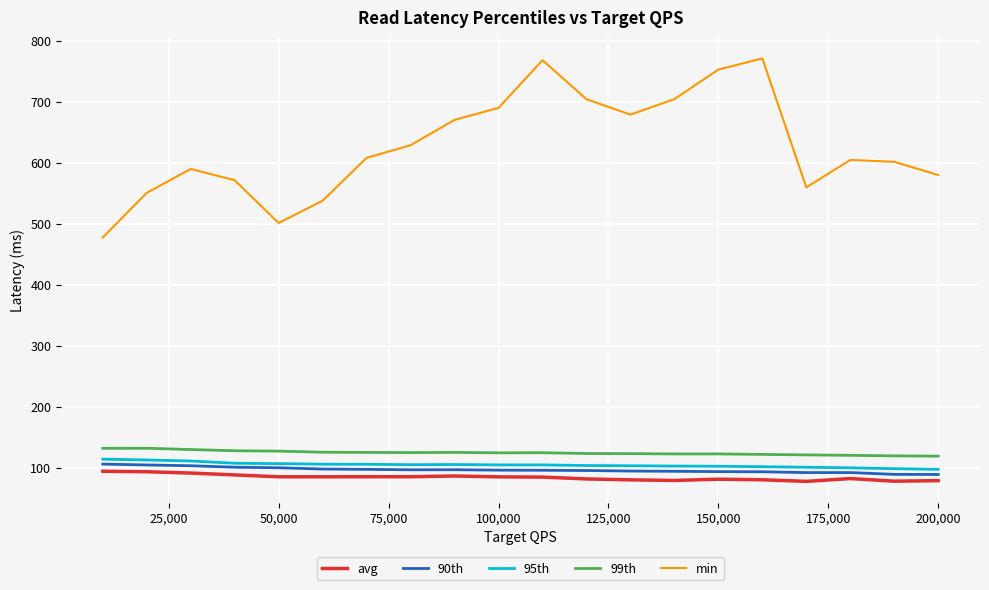

Which series has the widest spread of values?

min